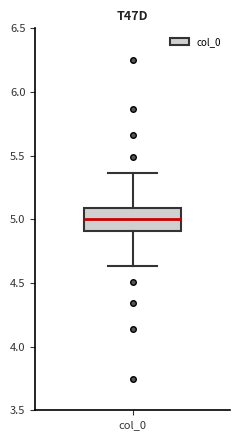

Where does the median line of the box for col_0 sit on the y-axis? The values are not printed on the chart, so give them approximately, as read against the axis.

5.00